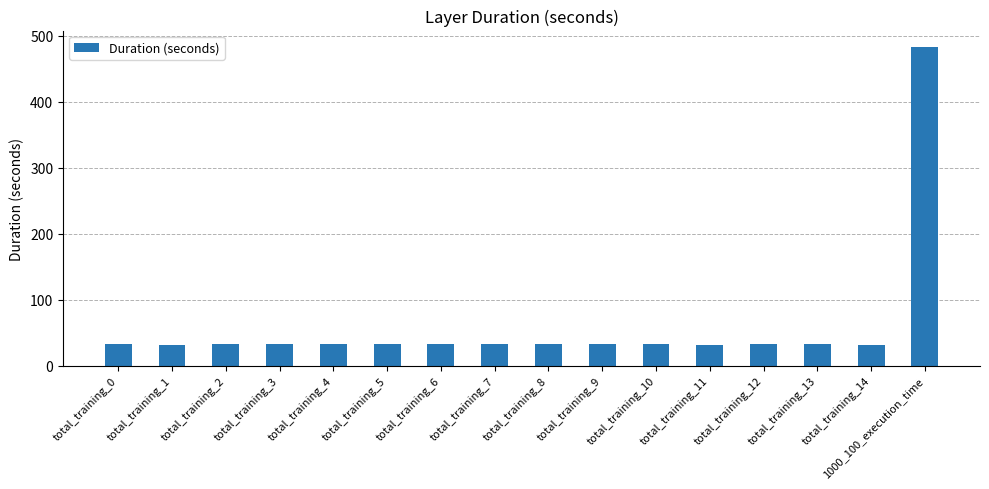

At which category does the chart reach its peak across all series?

1000_100_execution_time